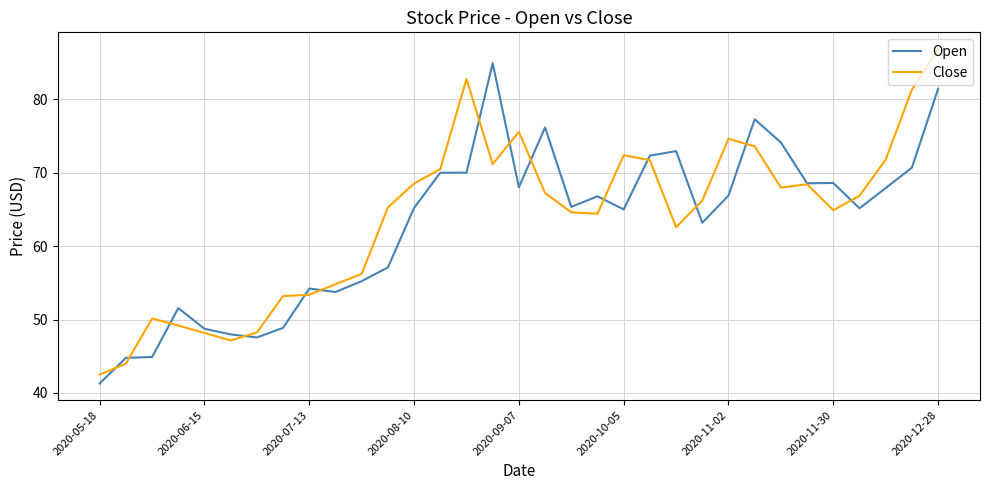

Reading left to right, what are all the values shown in this chart?

Open: 41.3	44.8	44.9	51.6	48.7	48.0	47.6	48.9	54.2	53.8	55.2	57.1	65.2	70.0	70.0	84.9	68.0	76.2	65.3	66.8	65.0	72.3	72.9	63.2	66.9	77.3	74.1	68.6	68.6	65.2	67.9	70.7	81.4
Close: 42.5	44.0	50.2	49.2	48.2	47.2	48.2	53.2	53.4	54.8	56.2	65.3	68.5	70.5	82.8	71.2	75.6	67.2	64.6	64.4	72.4	71.7	62.6	66.2	74.6	73.6	68.0	68.4	64.9	66.8	71.8	81.3	86.8